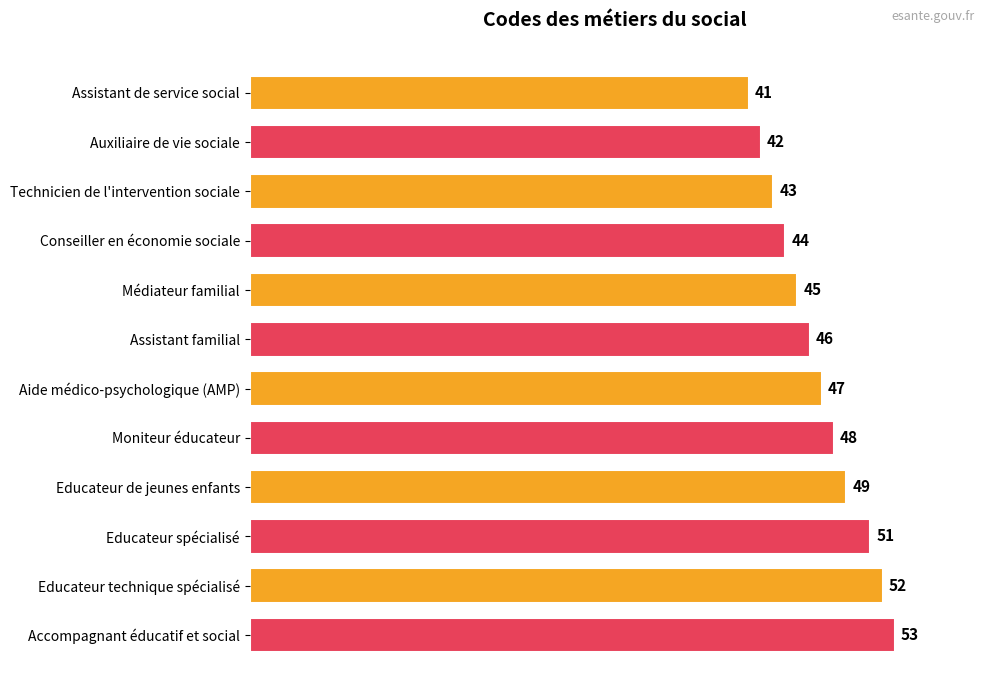

Which has a higher value, Conseiller en économie sociale or Educateur de jeunes enfants?

Educateur de jeunes enfants